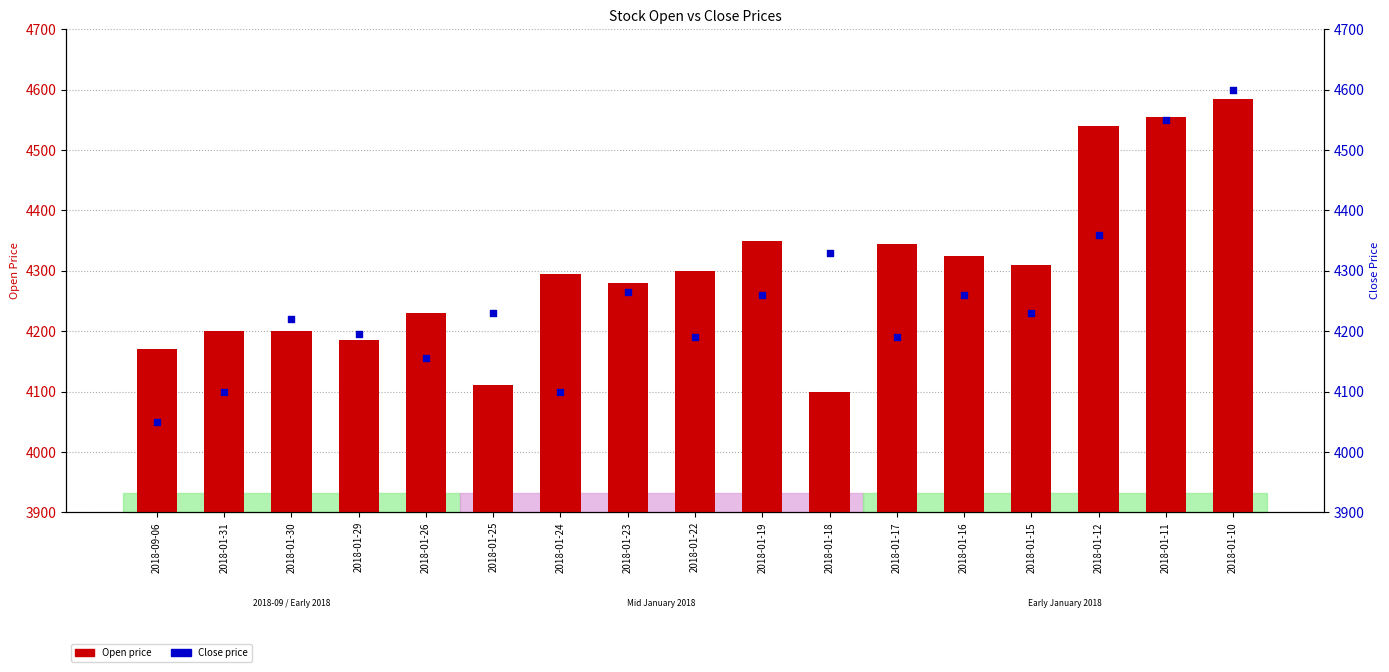

What is the total value across all series at 2018-01-15?

8540